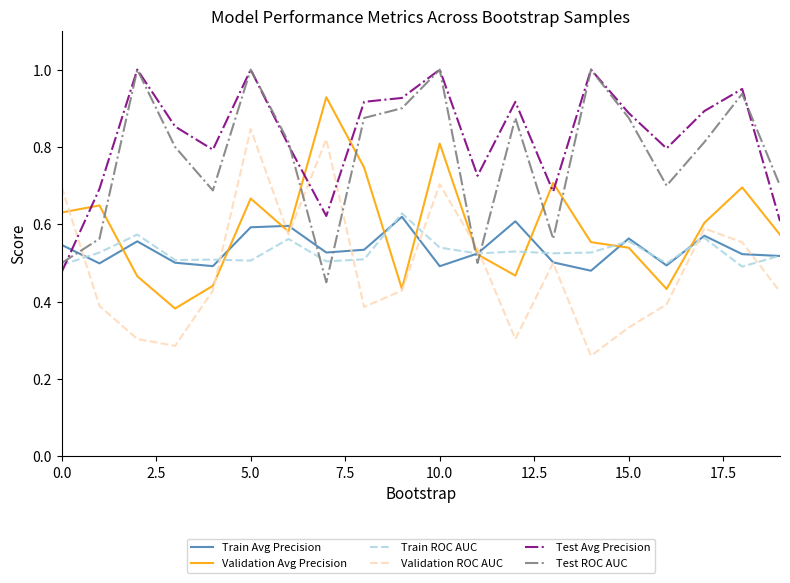

What is the highest value of the Test ROC AUC series?

1.0